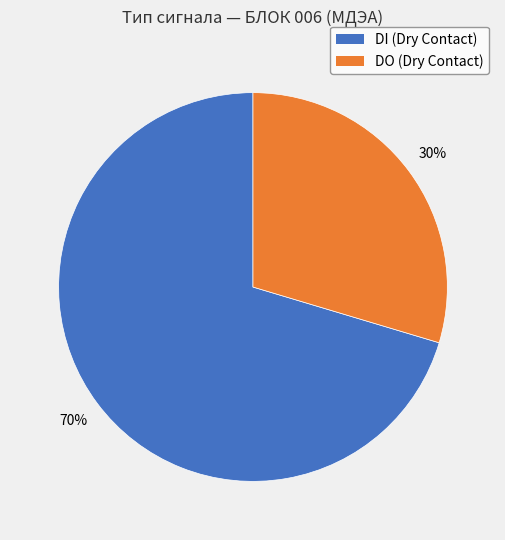

Is there any slice that represents more than half of the pie?

Yes